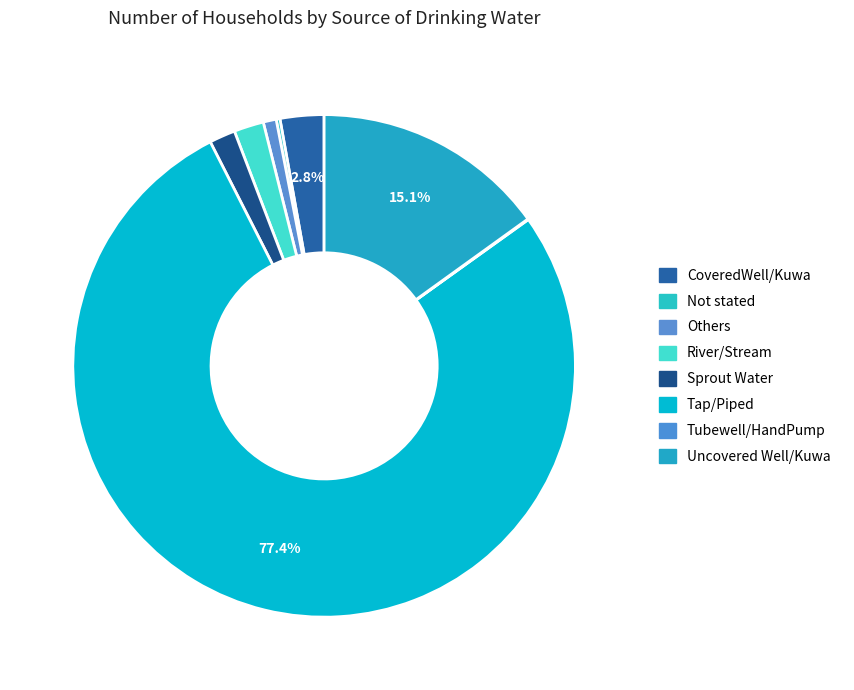

To the nearest percent, what is the average slice percentage?

12%